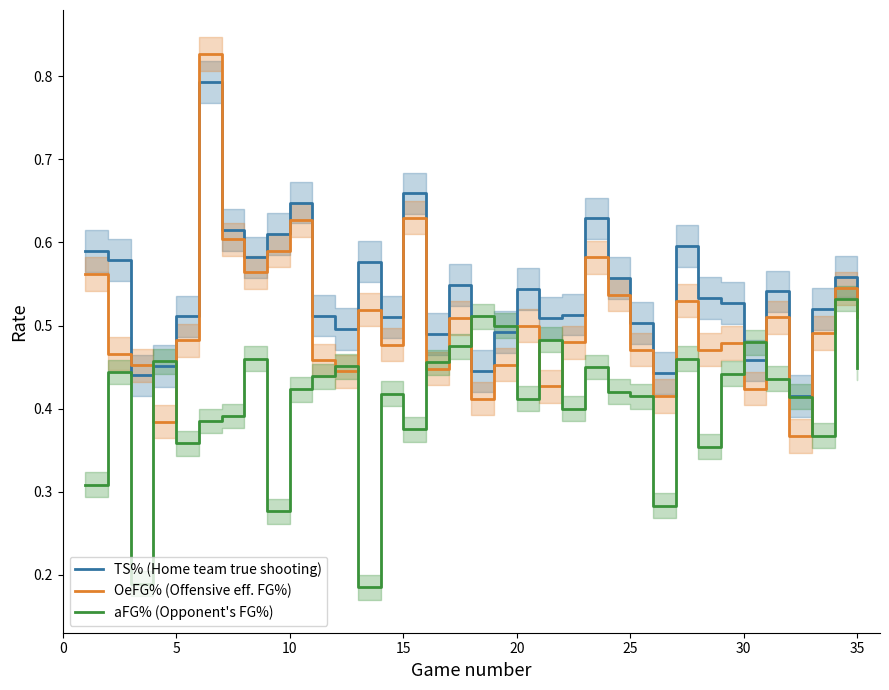

What is the sum of all TS% (Home team true shooting) values?

18.9